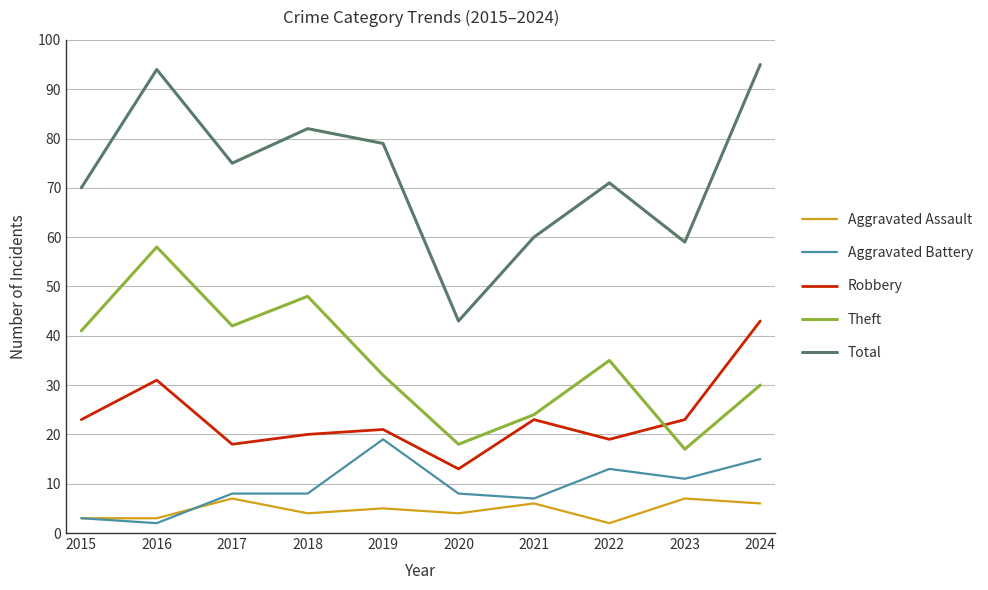

How many lines are shown in the chart?

5